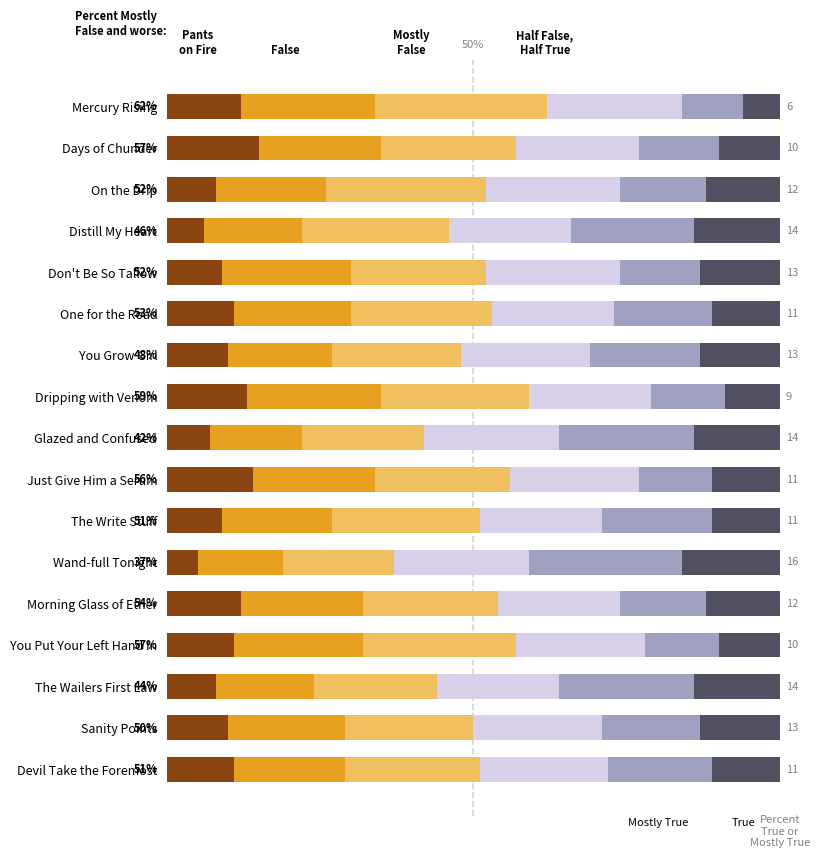

The value of False at Distill My Heart is 16. True or false?

True